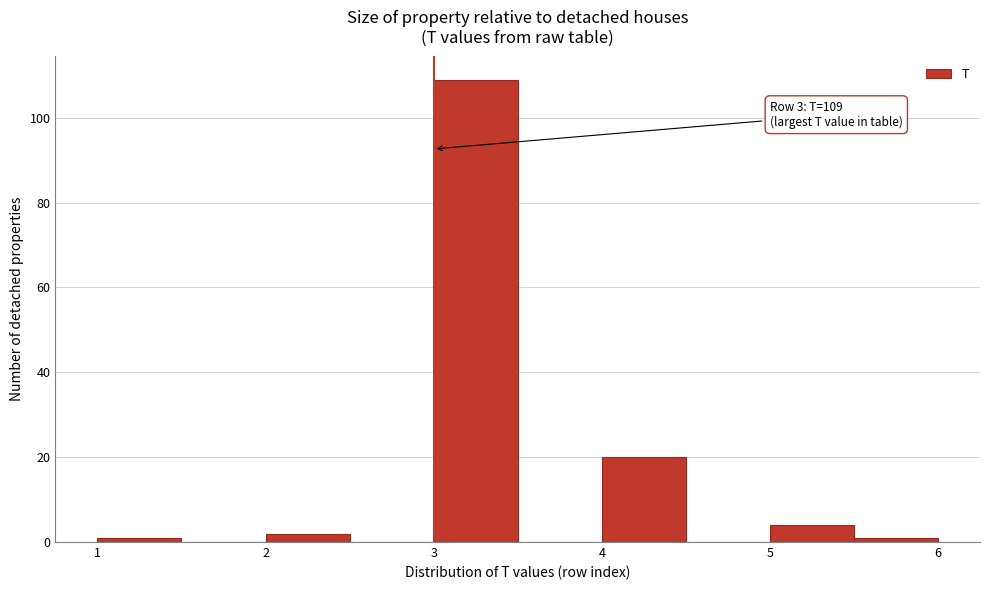

Which range on the x-axis has the tallest bar?

3.0 to 3.5